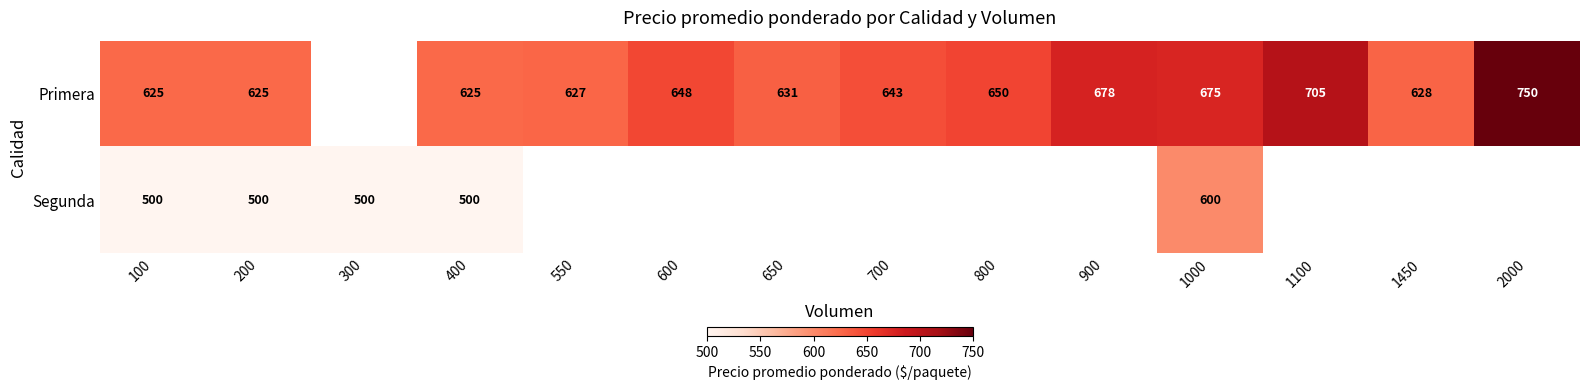

Is it true that Segunda equals 719.8 at 300?

False